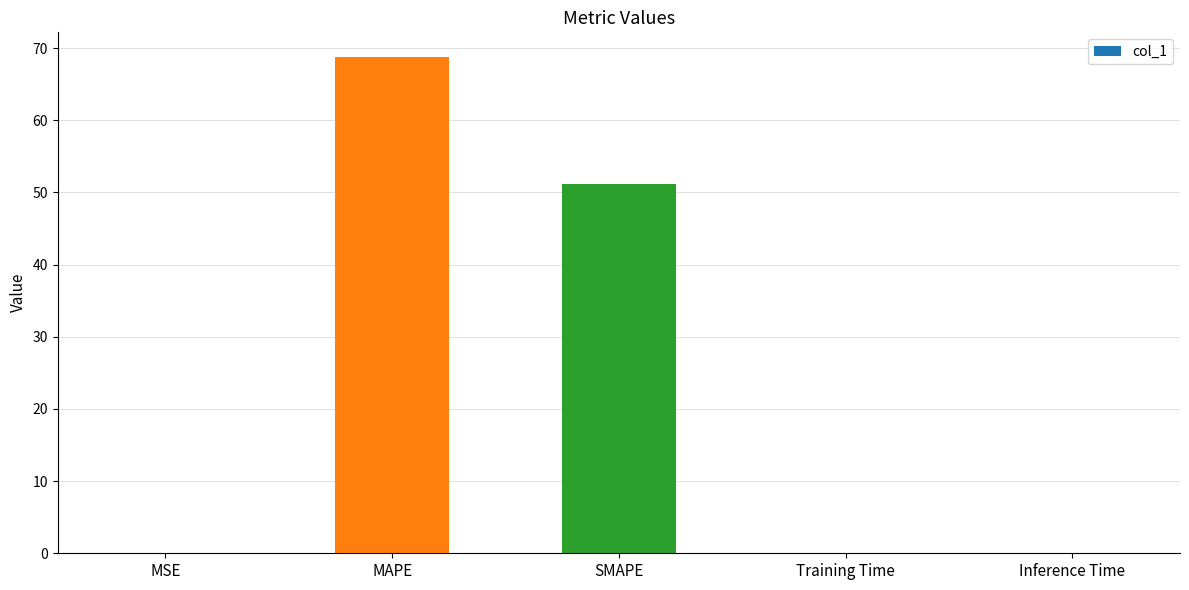

What is the greatest value displayed?

68.8